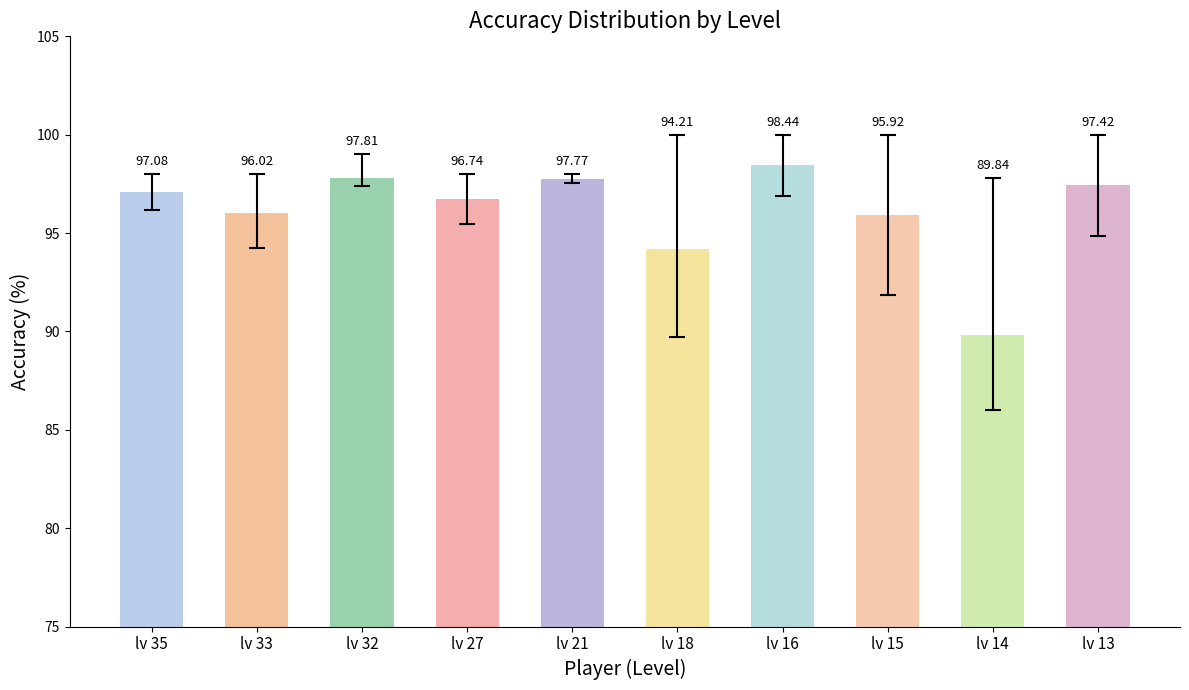

Between lv 33 and lv 27, which is larger?

lv 27